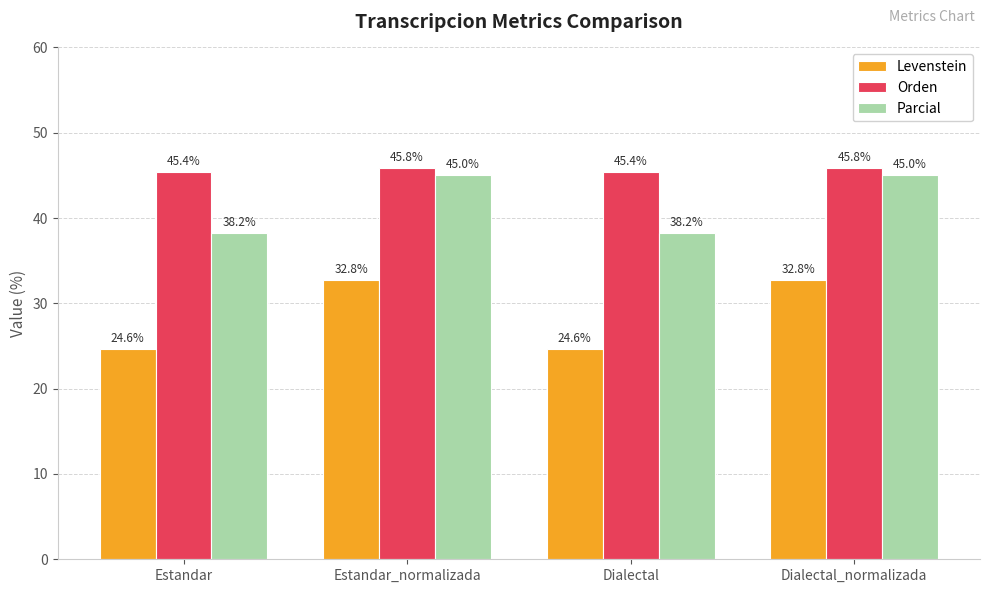

How many data points in Levenstein are less than 32?

2